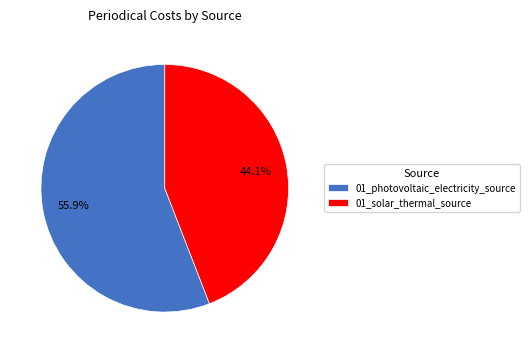

How many slices are in this pie chart?

2